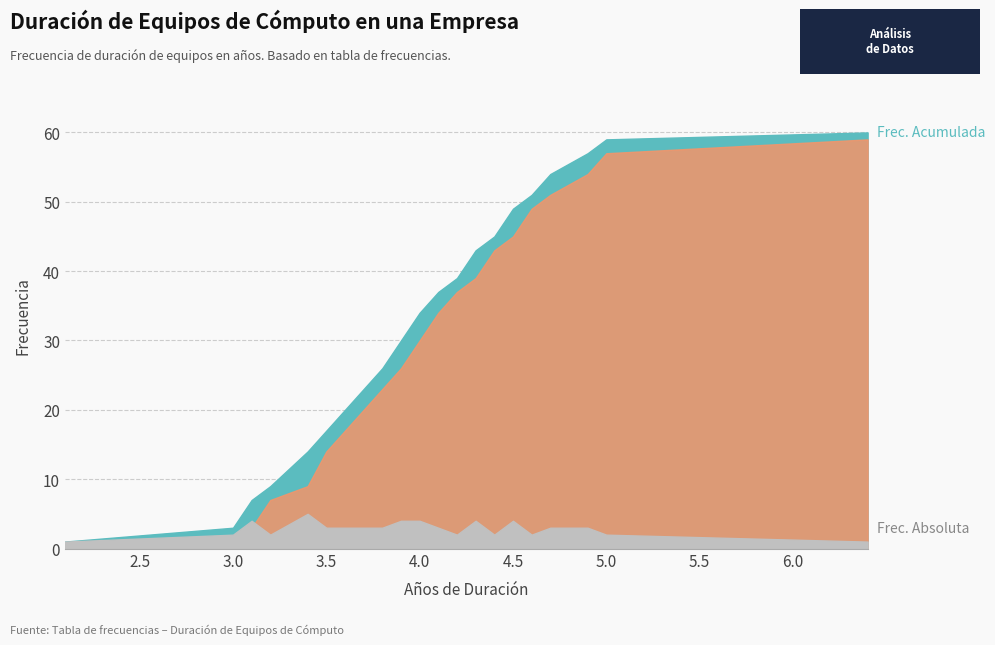

What is the approximate value of Frecuencia Absoluta at 3?

2